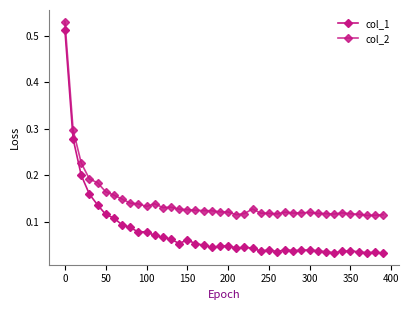

Does the chart have visible grid lines?

No